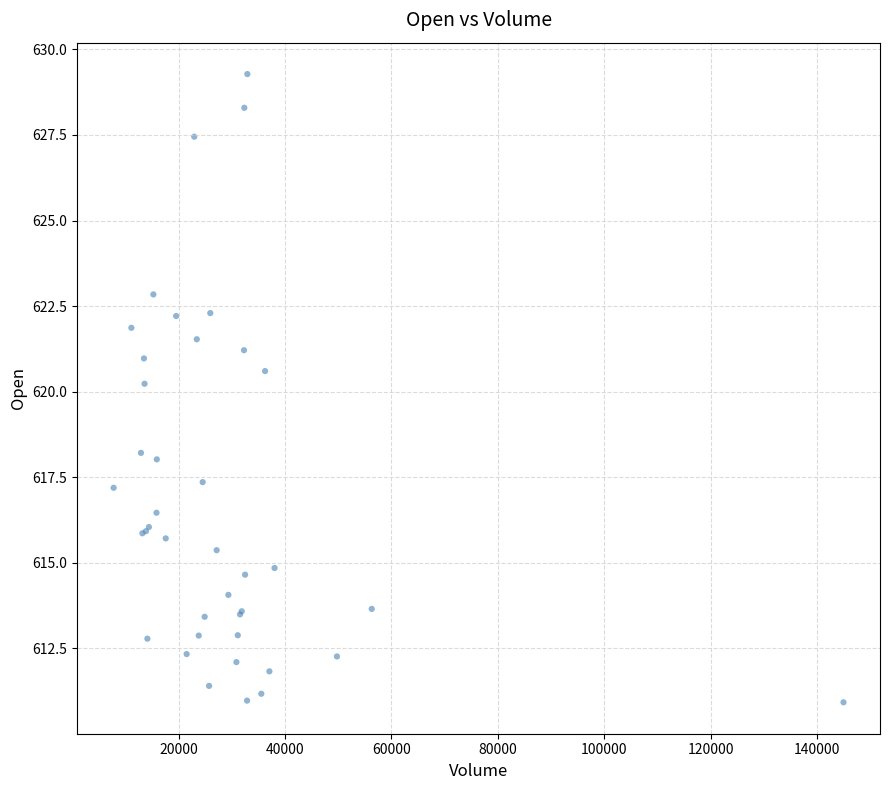

What Y value in the scatter plot is closest to 620?

620.2